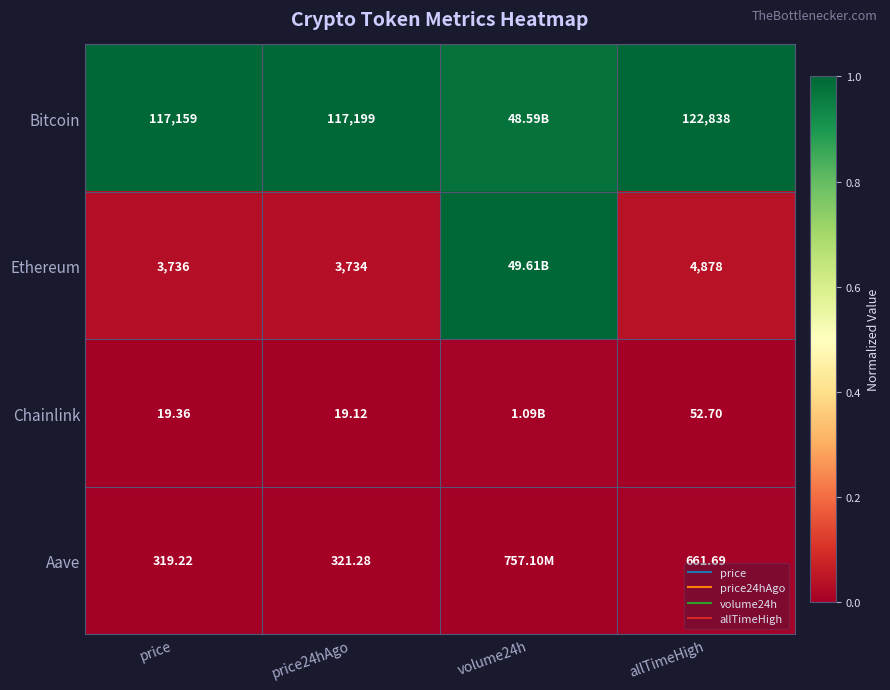

At which label does Ethereum reach its peak?

volume24h